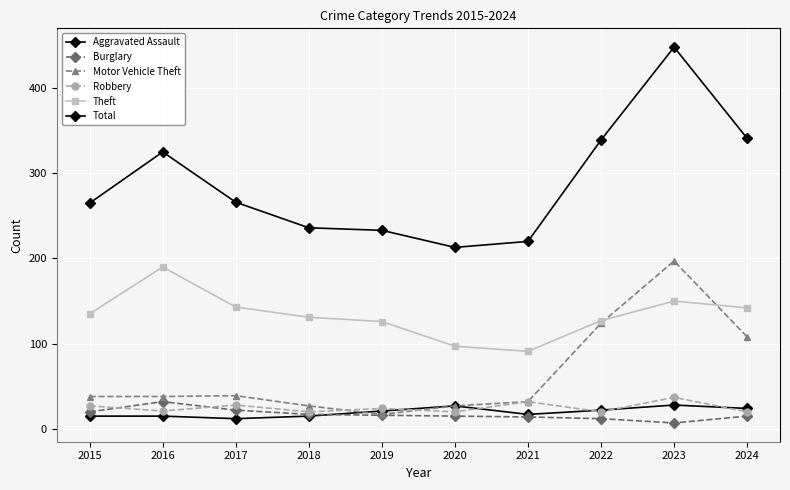

Reading left to right, list all the values displayed in this chart.

Aggravated Assault: 15	15	12	15	21	27	17	22	28	24
Burglary: 20	32	22	17	16	15	14	12	7	15
Motor Vehicle Theft: 38	38	39	27	17	27	32	124	197	108
Robbery: 27	21	28	20	24	20	32	20	37	20
Theft: 135	190	143	131	126	97	91	127	150	142
Total: 265	325	266	236	233	213	220	339	448	341